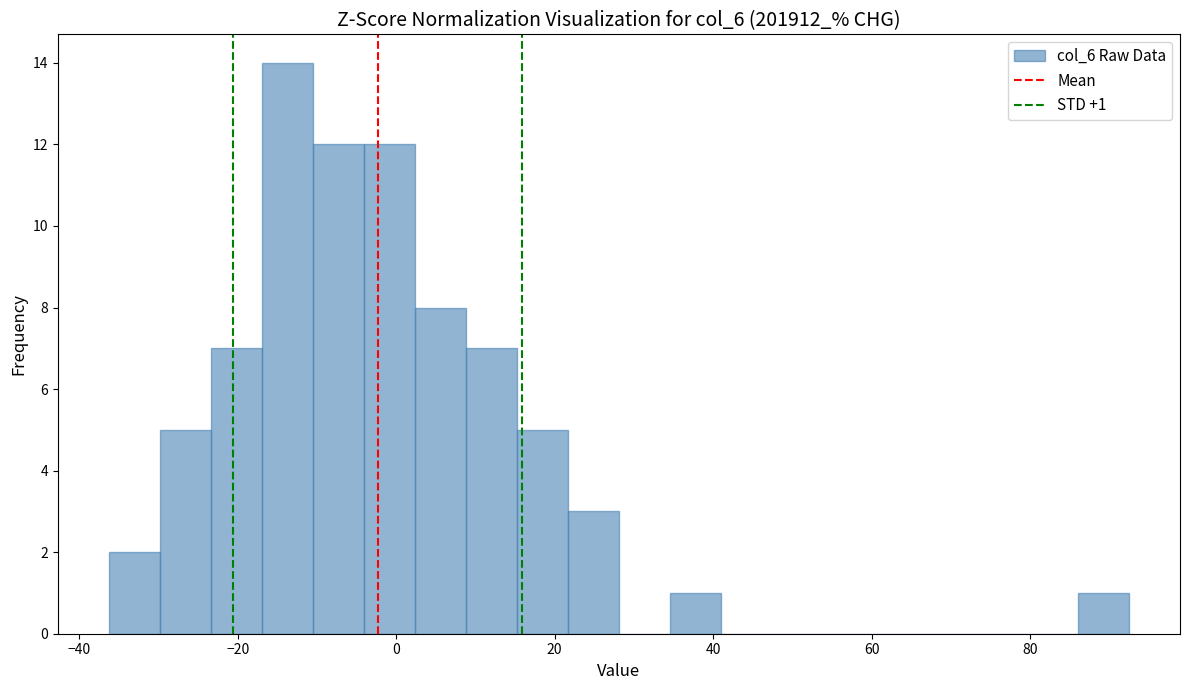

Read against the x-axis, roughly where is the centre of the tallest bar?

-14